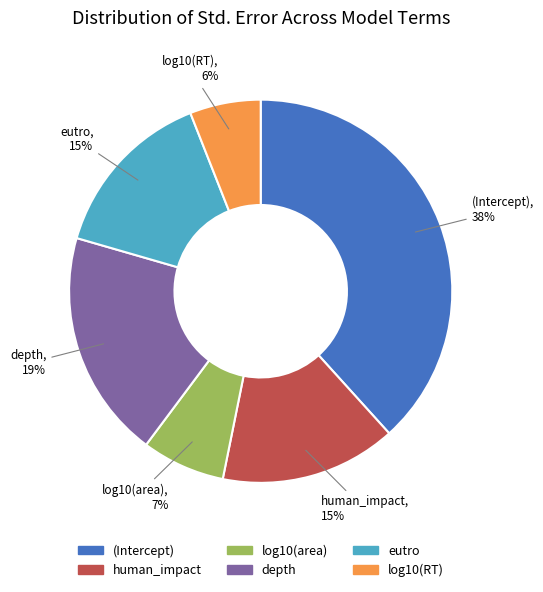

Which category has the biggest portion of the pie?

(Intercept)